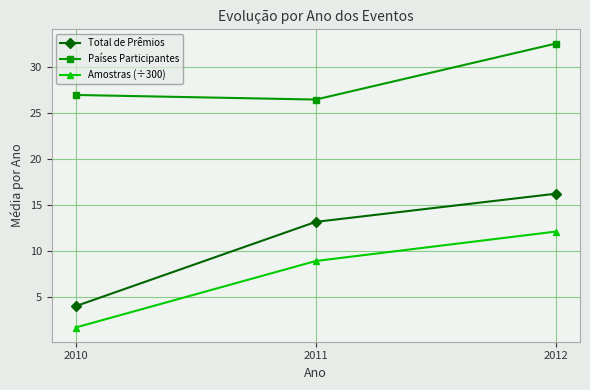

Rank the series at 2010 from highest to lowest value.

Países Participantes, Total de Prêmios, Amostras (÷300)